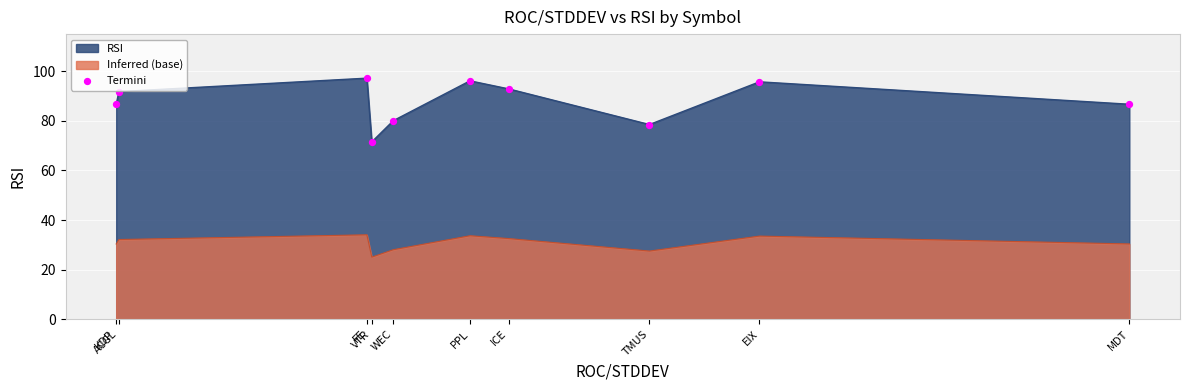

Approximately how many times larger is the value at VTR compared to TMUS?

0.9